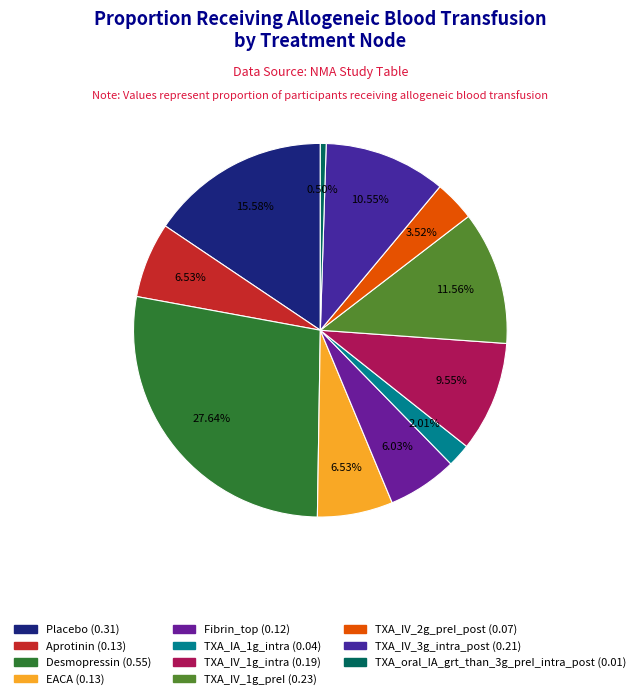

To the nearest percent, what is the average slice percentage?

9%